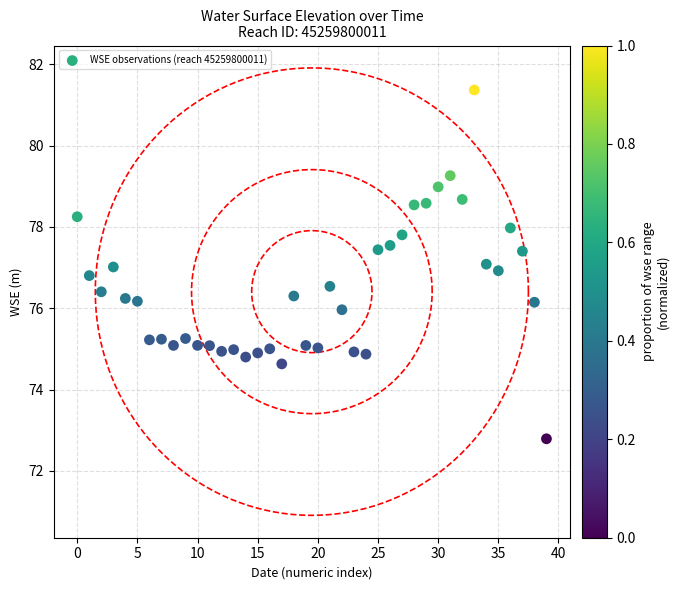

What is the range of Y values (max minus min)?

8.6